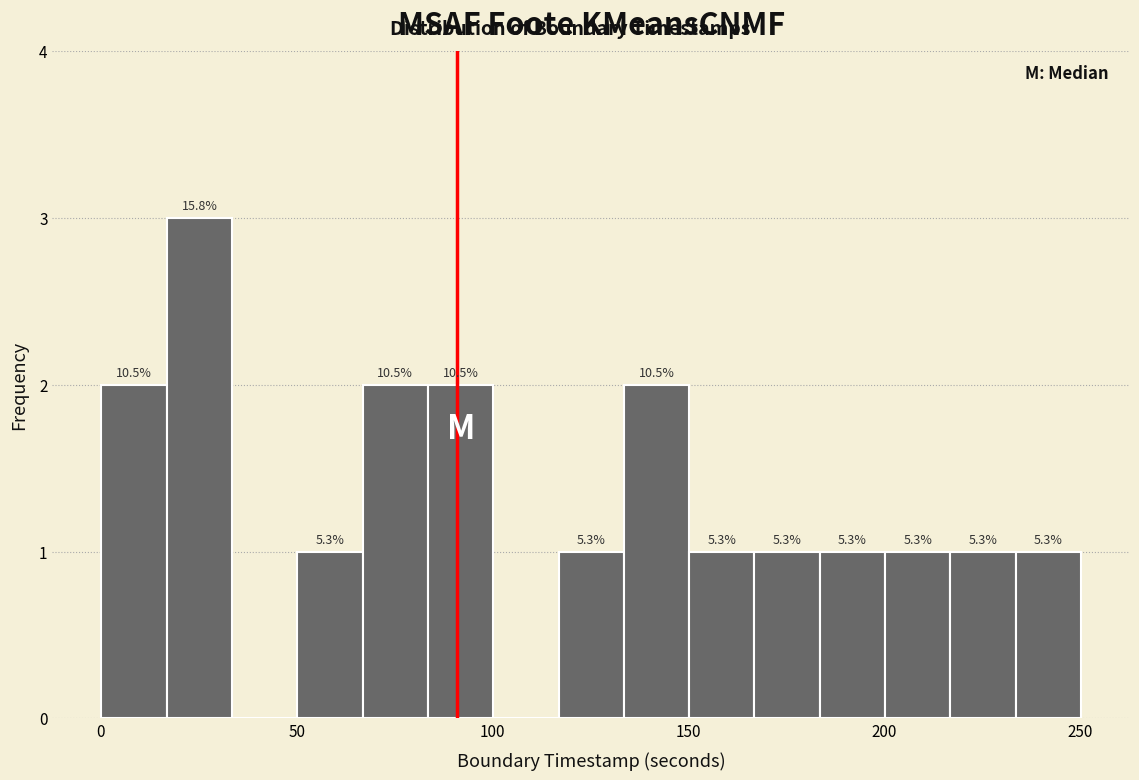

Around what value on the x-axis is the tallest bar? Give the approximate position of its centre, as read against the axis.

25